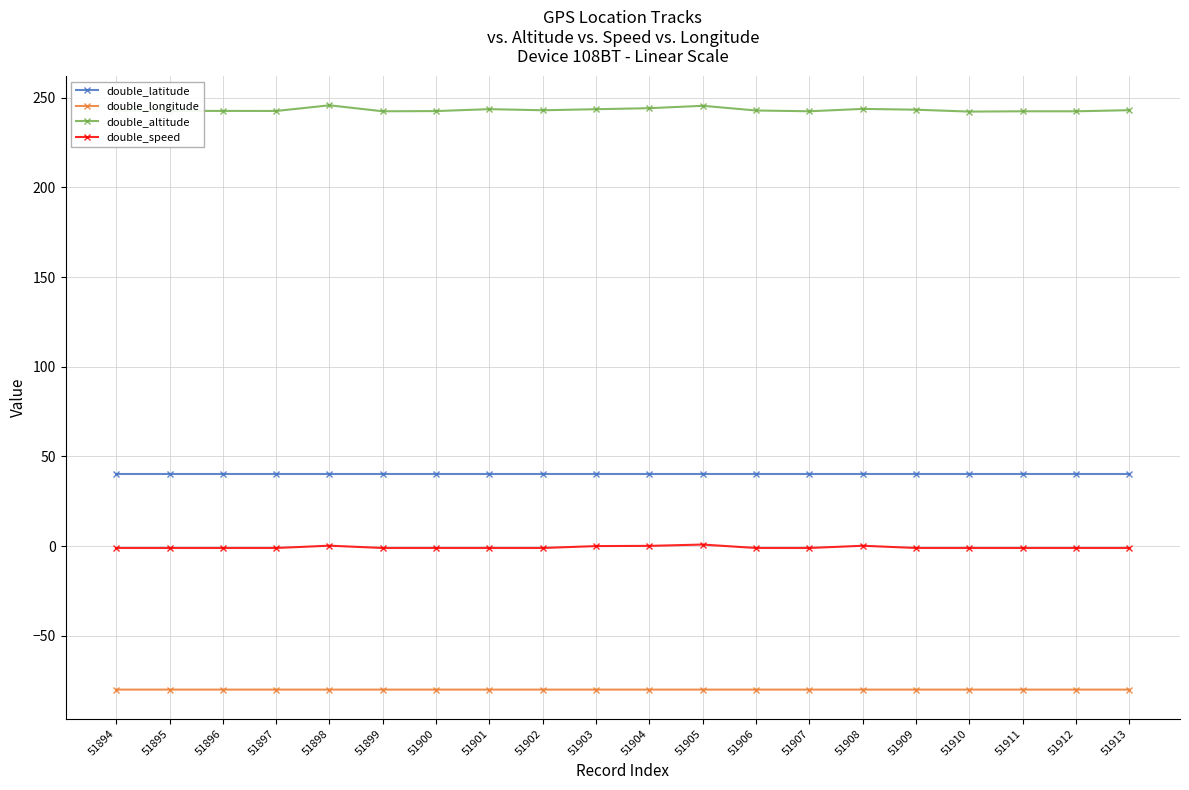

Which series has the largest range (max minus min)?

double_altitude